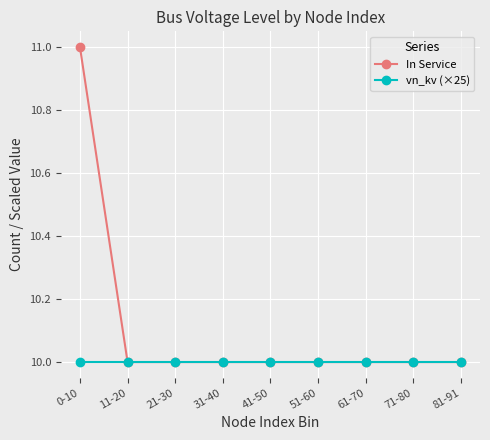

Reading left to right, transcribe all the data shown in this chart.

In Service: 0-10=11	11-20=10	21-30=10	31-40=10	41-50=10	51-60=10	61-70=10	71-80=10	81-91=10
vn_kv (×25): 0-10=10	11-20=10	21-30=10	31-40=10	41-50=10	51-60=10	61-70=10	71-80=10	81-91=10